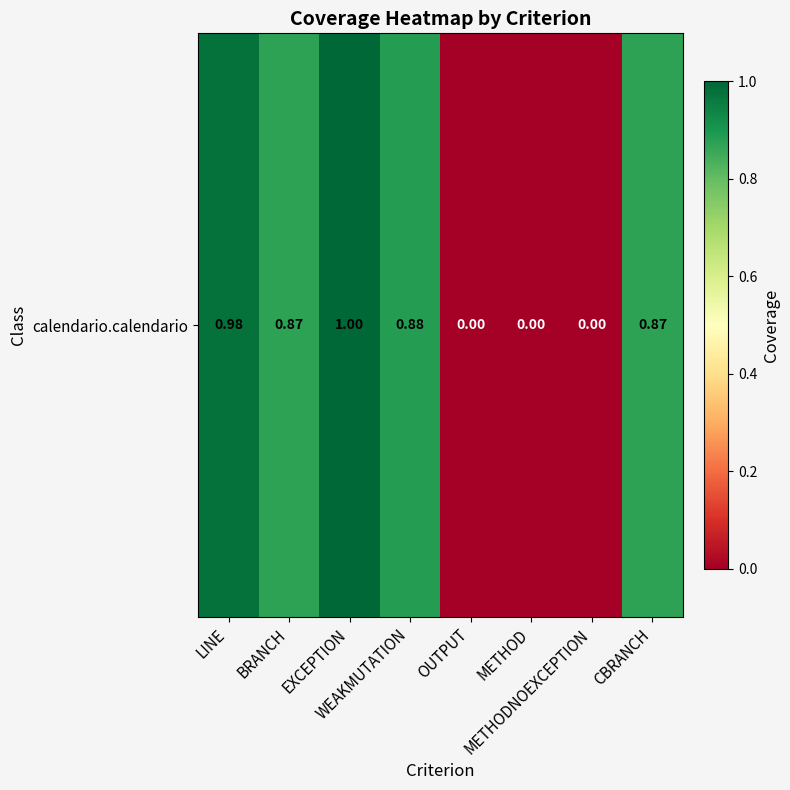

How many distinct data groups are displayed?

1